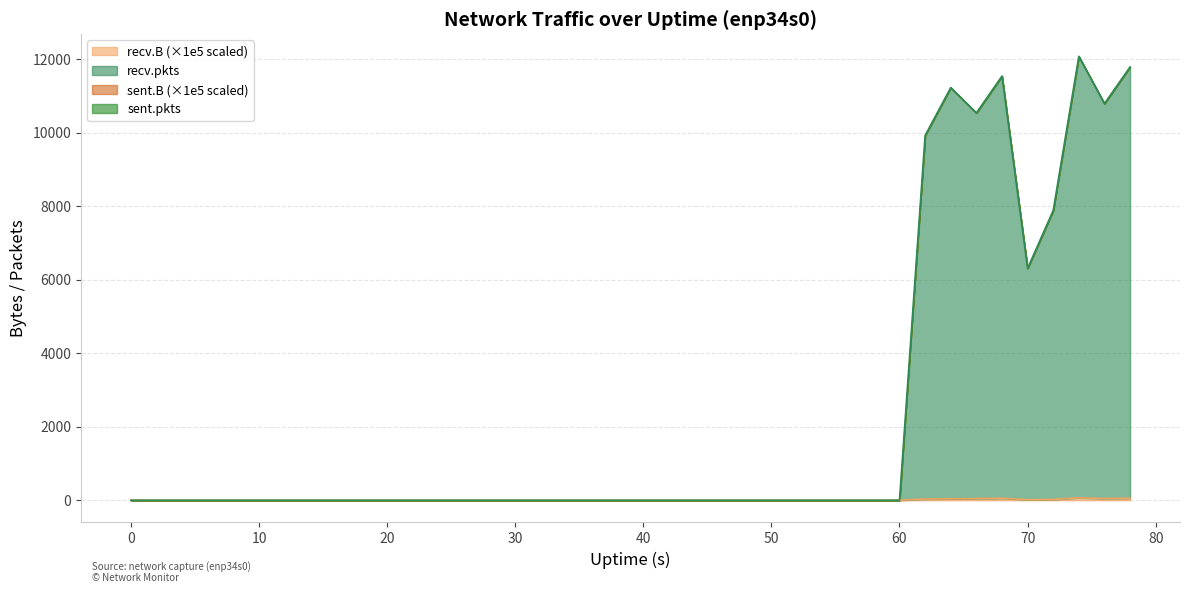

Is it true that recv.pkts equals 11790.0 at 78?

True